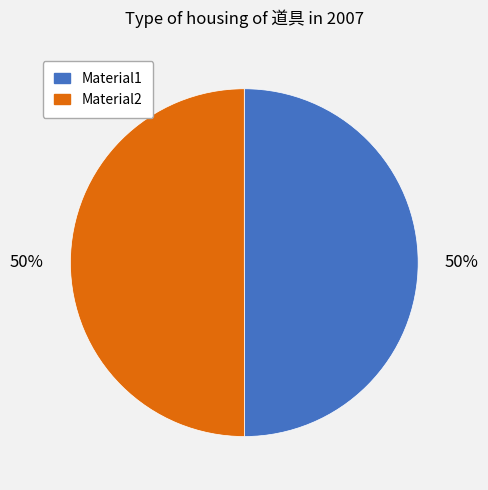

To the nearest percent, what portion does Material2 represent?

50%